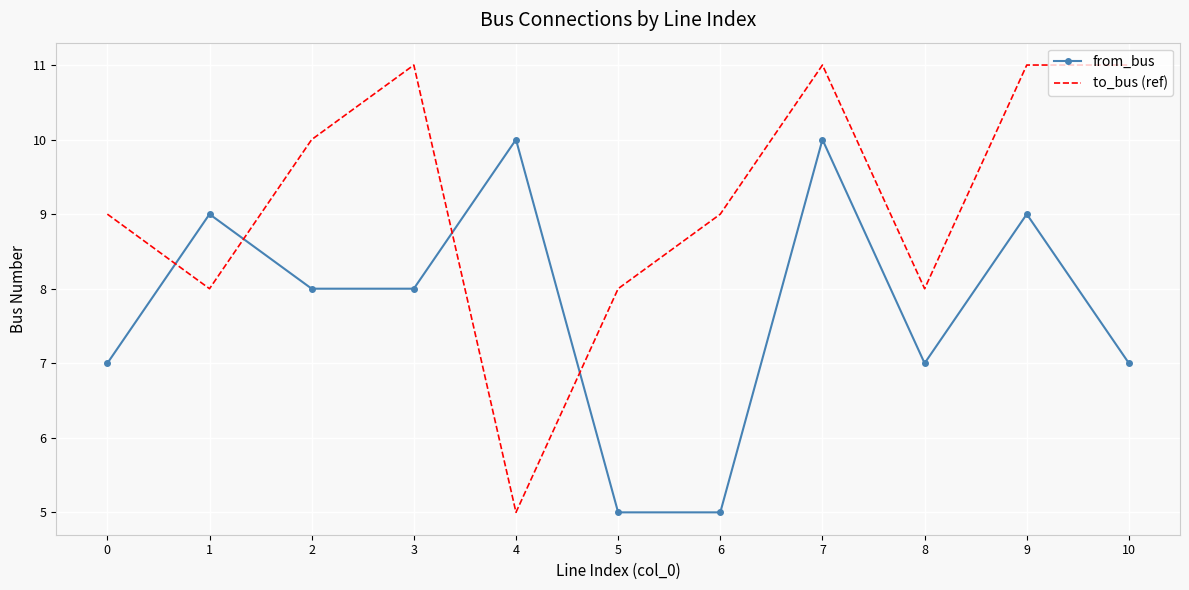

Which series has the largest total across all categories?

to_bus (ref)